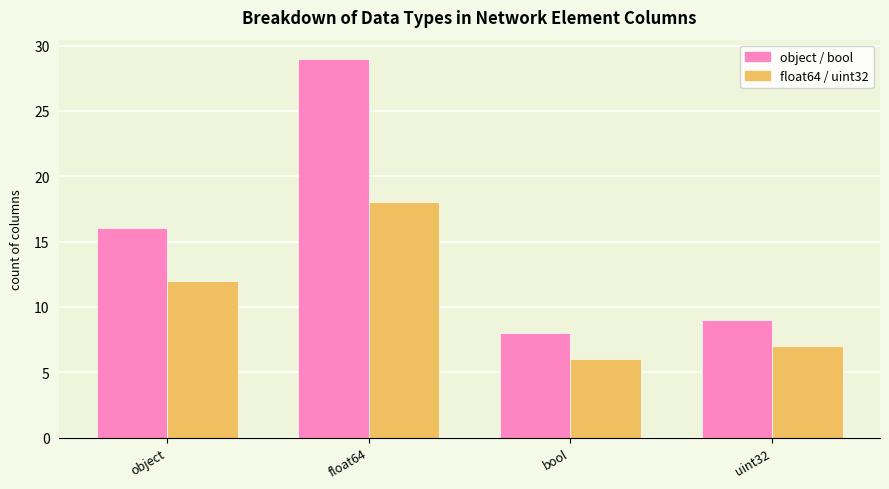

At which category is the sum across all series the highest?

float64